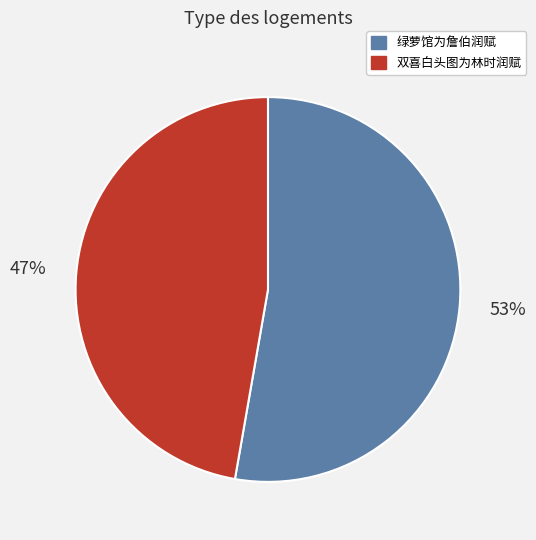

What is the largest slice in the pie chart?

绿萝馆为詹伯润赋